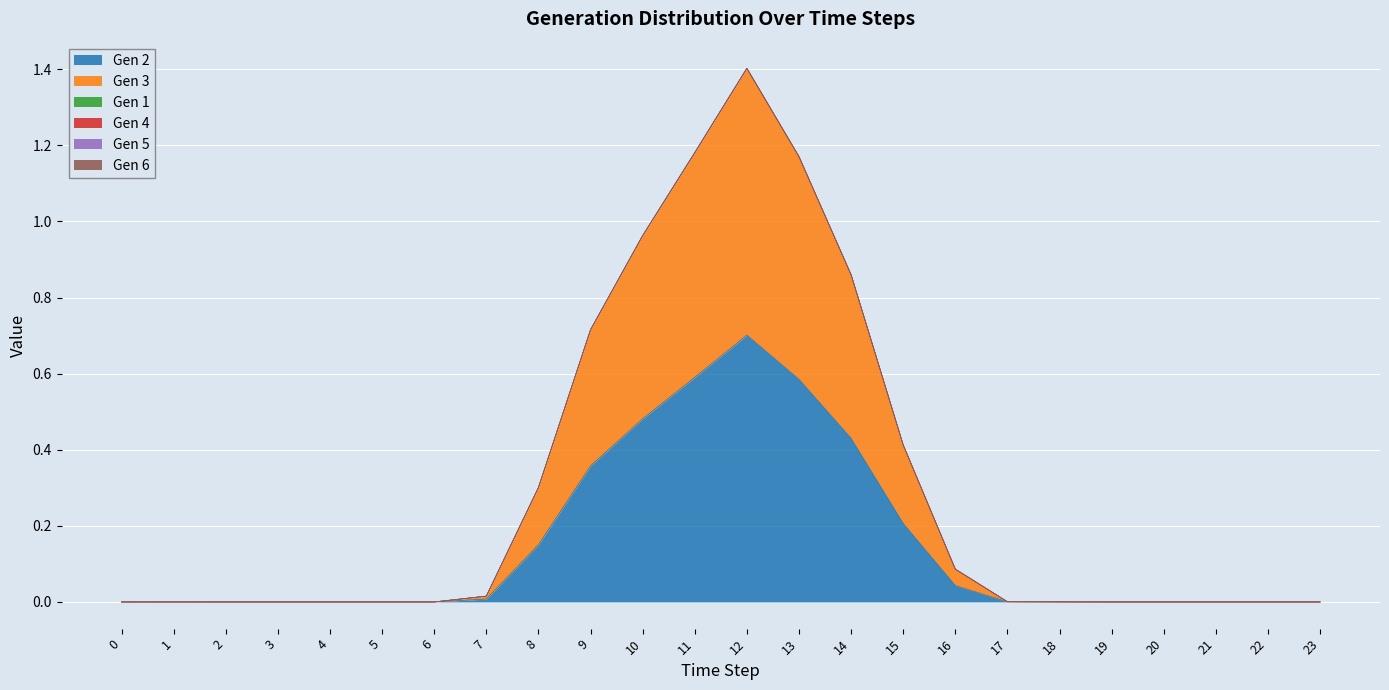

Reading left to right, what are all the values shown in this chart?

Gen 2: 0=0.0	1=0.0	2=0.0	3=0.0	4=0.0	5=0.0	6=0.0	7=0.0	8=0.2	9=0.4	10=0.5	11=0.6	12=0.7	13=0.6	14=0.4	15=0.2	16=0.0	17=0.0	18=0.0	19=0.0	20=0.0	21=0.0	22=0.0	23=0.0
Gen 3: 0=0.0	1=0.0	2=0.0	3=0.0	4=0.0	5=0.0	6=0.0	7=0.0	8=0.2	9=0.4	10=0.5	11=0.6	12=0.7	13=0.6	14=0.4	15=0.2	16=0.0	17=0.0	18=0.0	19=0.0	20=0.0	21=0.0	22=0.0	23=0.0
Gen 1: 0=0.0	1=0.0	2=0.0	3=0.0	4=0.0	5=0.0	6=0.0	7=0.0	8=0.0	9=0.0	10=0.0	11=0.0	12=0.0	13=0.0	14=0.0	15=0.0	16=0.0	17=0.0	18=0.0	19=0.0	20=0.0	21=0.0	22=0.0	23=0.0
Gen 4: 0=0.0	1=0.0	2=0.0	3=0.0	4=0.0	5=0.0	6=0.0	7=0.0	8=0.0	9=0.0	10=0.0	11=0.0	12=0.0	13=0.0	14=0.0	15=0.0	16=0.0	17=0.0	18=0.0	19=0.0	20=0.0	21=0.0	22=0.0	23=0.0
Gen 5: 0=0.0	1=0.0	2=0.0	3=0.0	4=0.0	5=0.0	6=0.0	7=0.0	8=0.0	9=0.0	10=0.0	11=0.0	12=0.0	13=0.0	14=0.0	15=0.0	16=0.0	17=0.0	18=0.0	19=0.0	20=0.0	21=0.0	22=0.0	23=0.0
Gen 6: 0=0.0	1=0.0	2=0.0	3=0.0	4=0.0	5=0.0	6=0.0	7=0.0	8=0.0	9=0.0	10=0.0	11=0.0	12=0.0	13=0.0	14=0.0	15=0.0	16=0.0	17=0.0	18=0.0	19=0.0	20=0.0	21=0.0	22=0.0	23=0.0